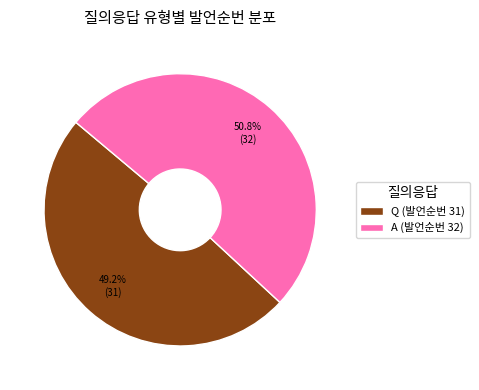

Rank the categories by value from lowest to highest.

Q (발언순번 31), A (발언순번 32)